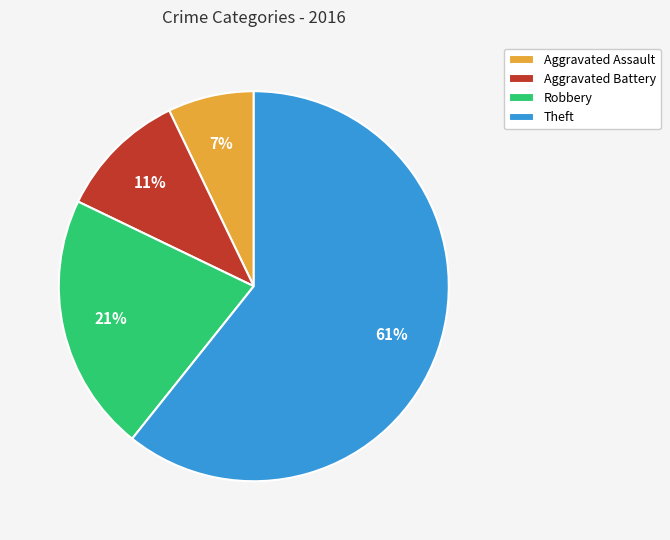

To the nearest percent, what is the difference between the largest and smallest slice percentages?

54%